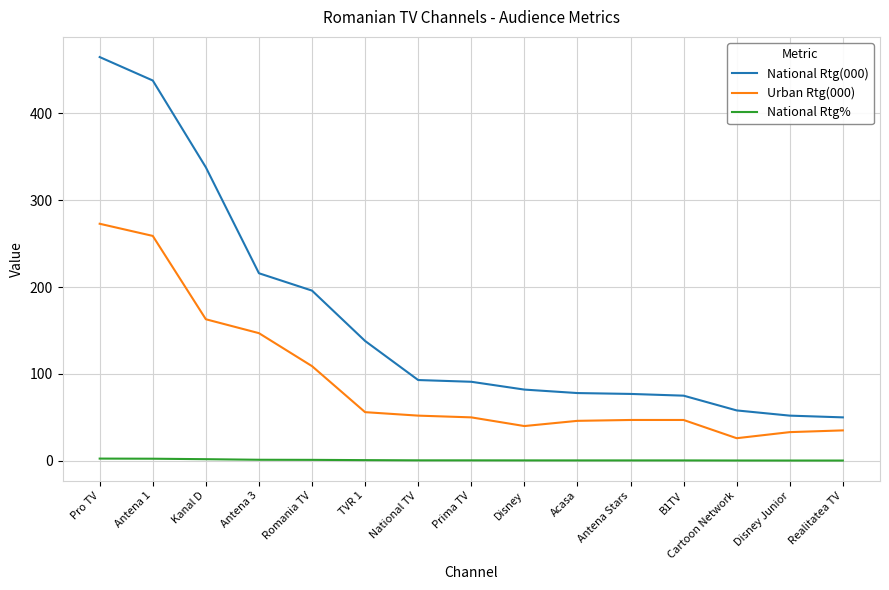

Which series has the largest total across all categories?

National Rtg(000)